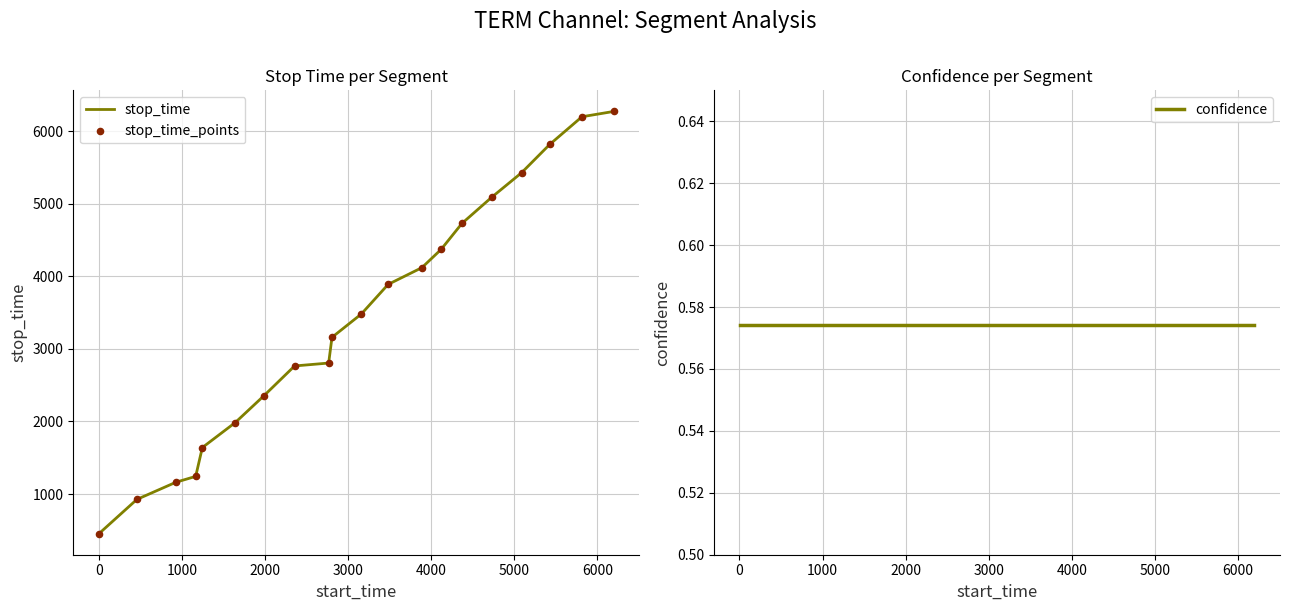

Is the value of stop_time at 1000 greater than the value of confidence at 13?

Yes